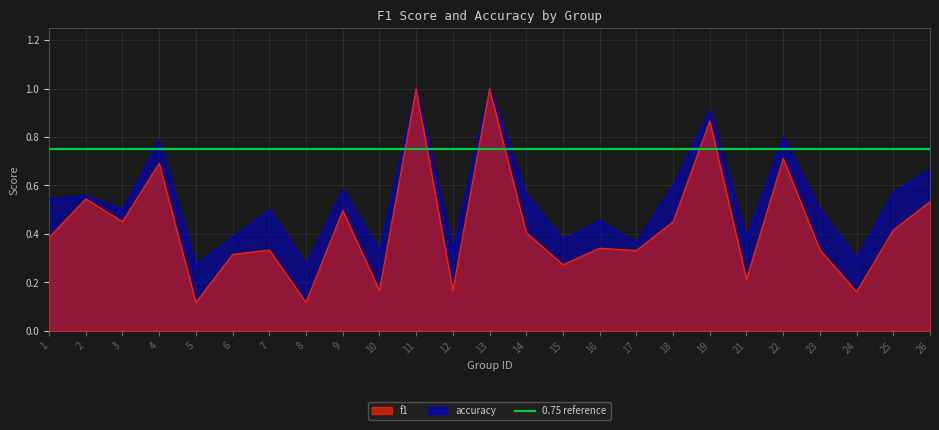

Rank the series by their average value, from highest to lowest.

accuracy, f1